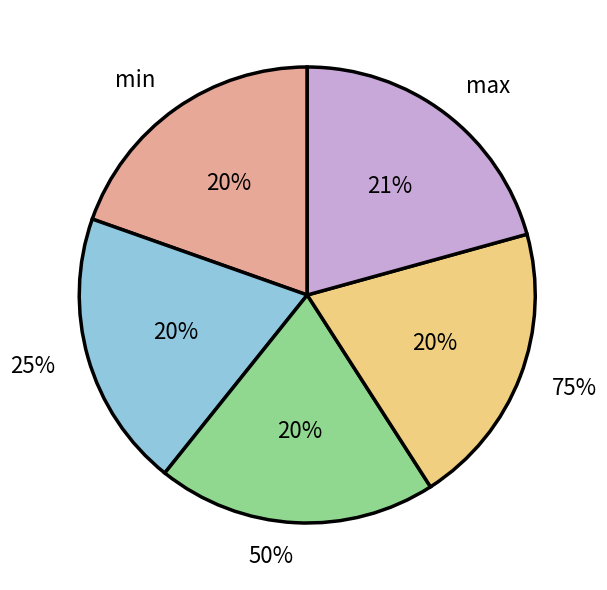

Count the number of slices in the pie.

5